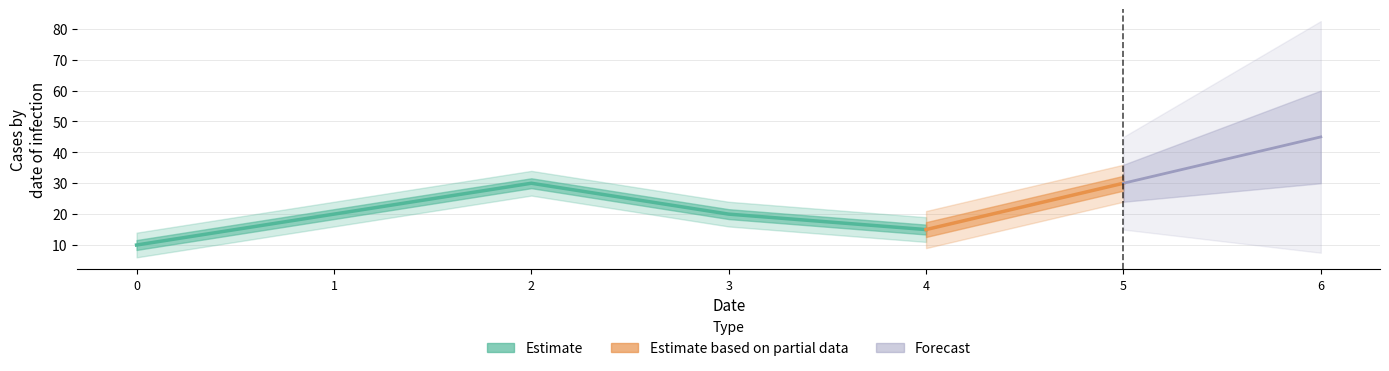

Reading right to left, list all the values displayed in this chart.

45	30	15	20	30	20	10